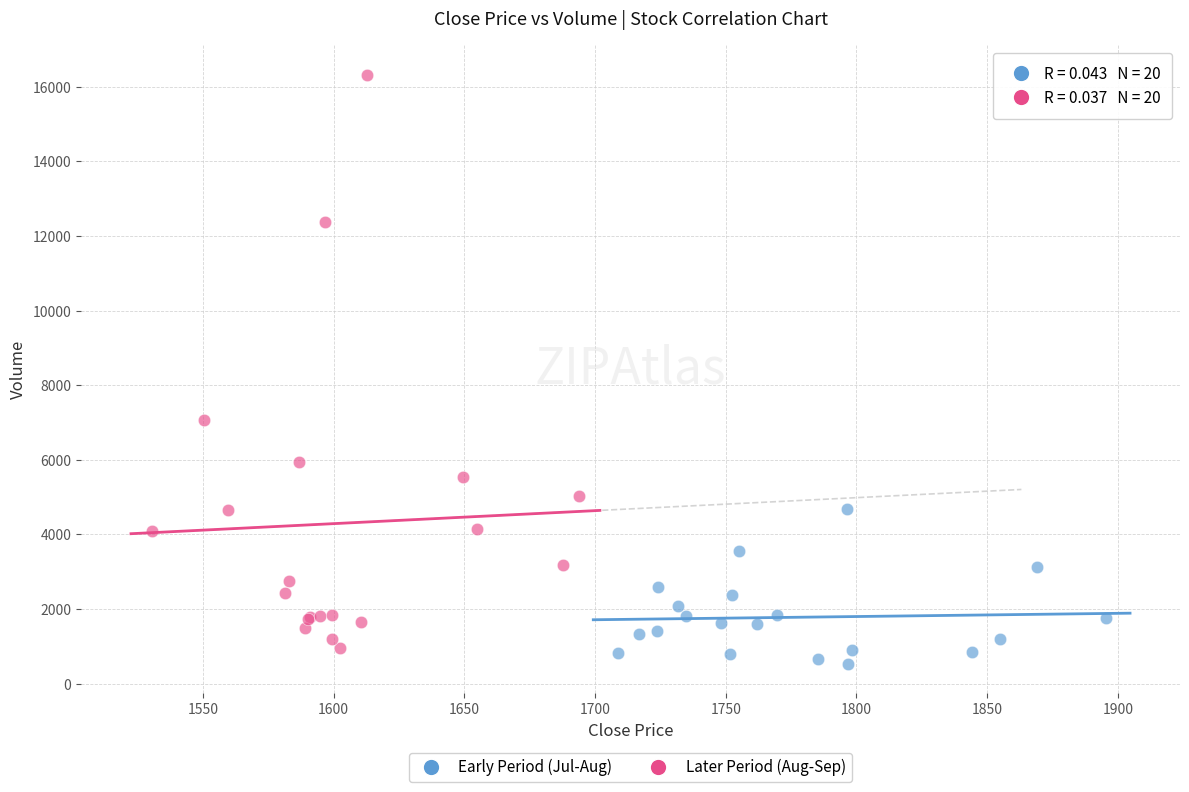

What are all the series names shown in the legend?

Early Period (Jul-Aug), Later Period (Aug-Sep)